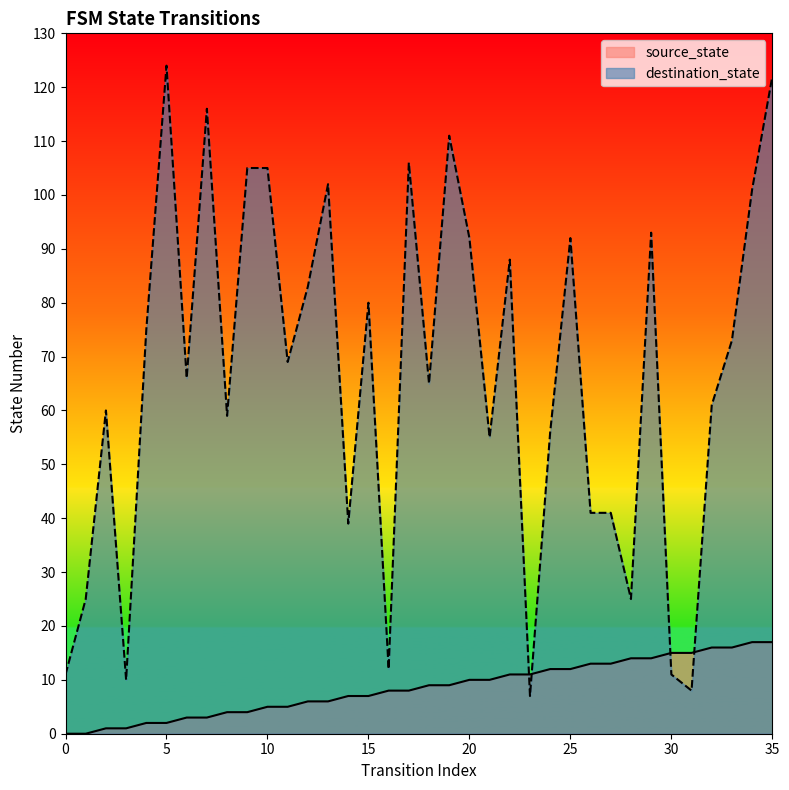

What are all the series names shown in the legend?

source_state, destination_state